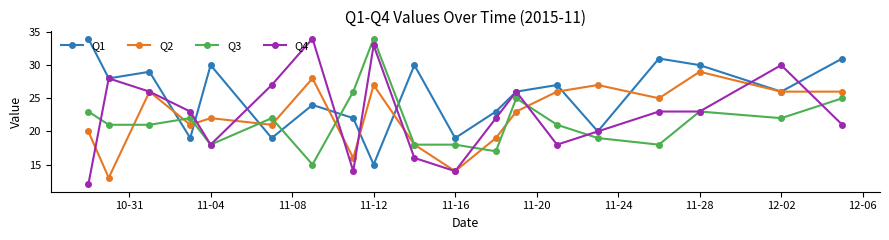

Which series has the largest range (max minus min)?

Q4